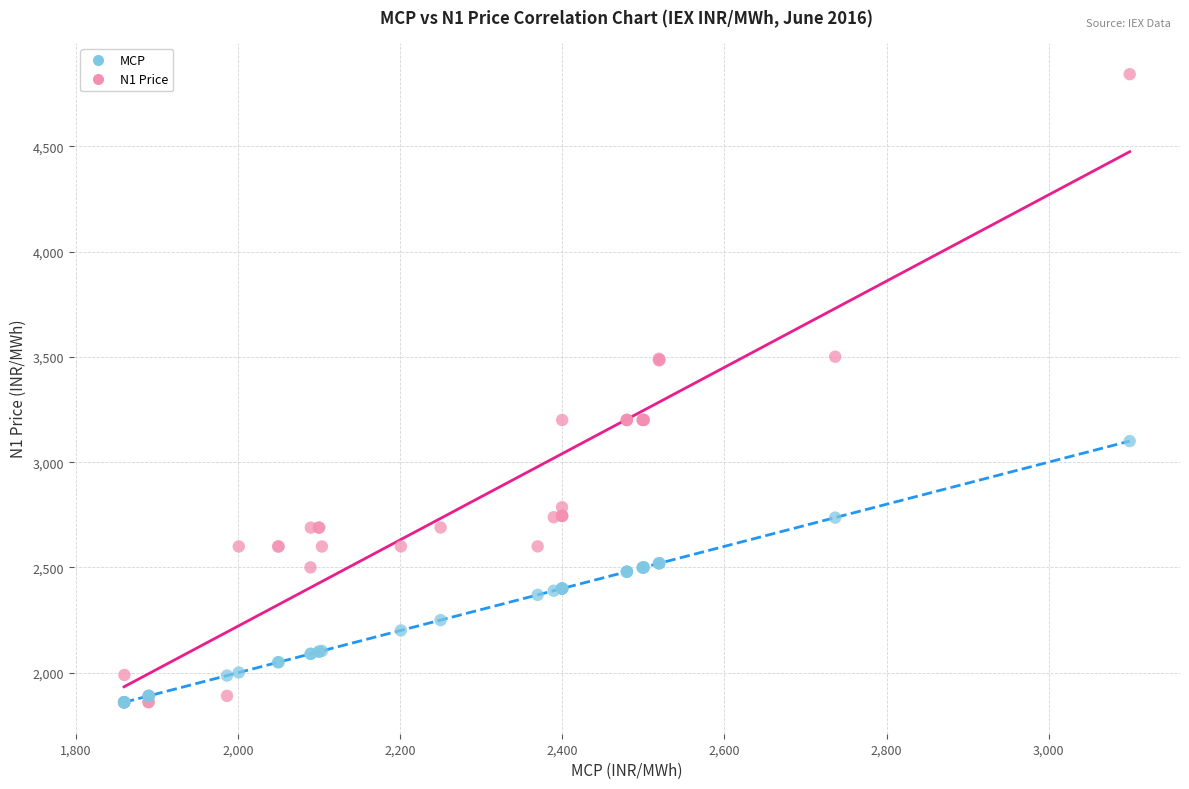

Which series has the largest Y range (max minus min)?

N1 Price